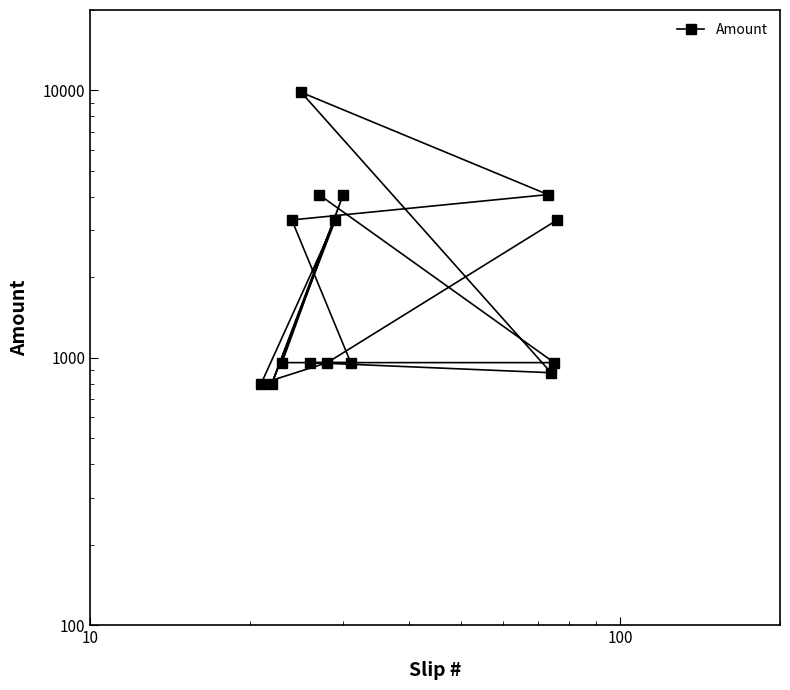

How many values exceed 960?

7